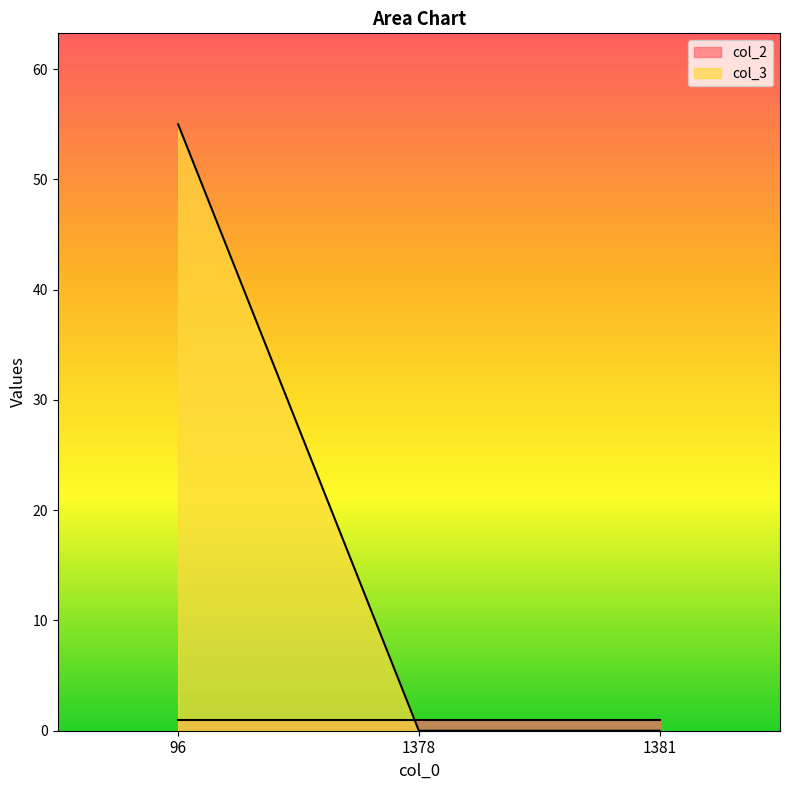

Reading left to right, extract all data points from this chart.

96=55	1378=0	1381=0